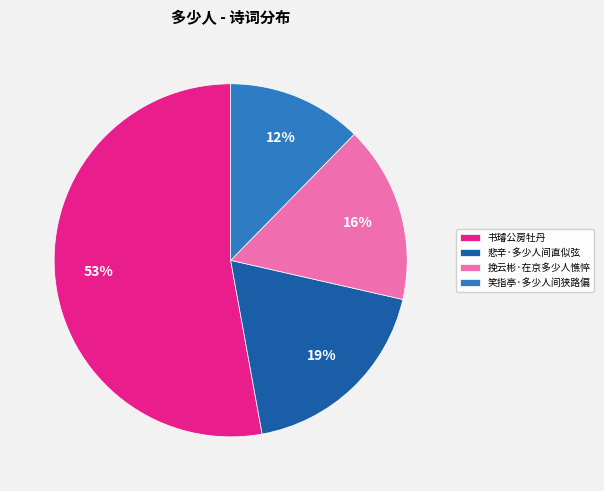

To the nearest percent, what portion does 悲辛·多少人间直似弦 represent?

19%